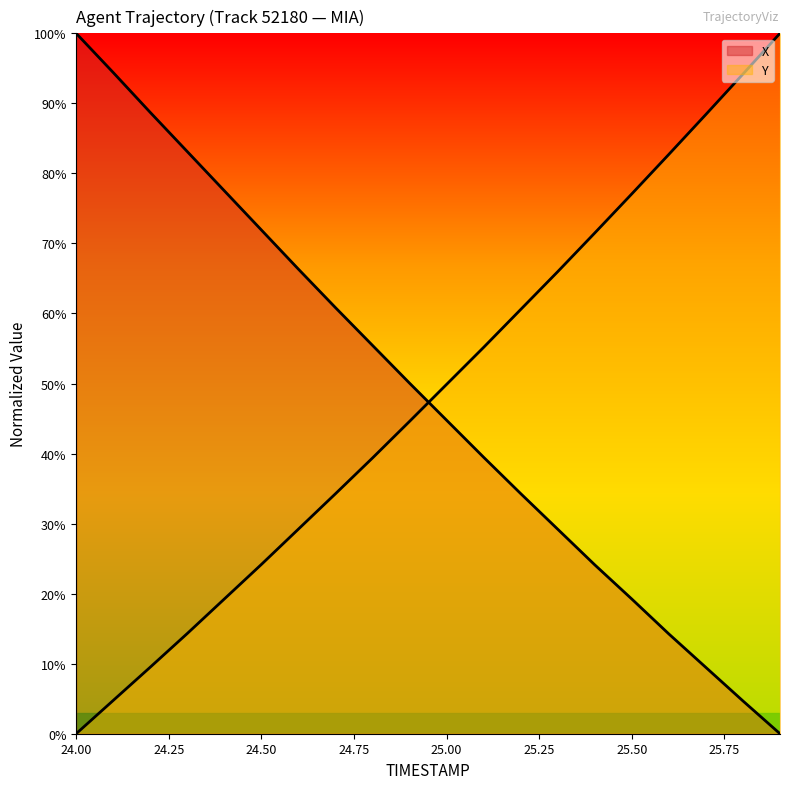

At which category is the sum across all series the highest?

24.0